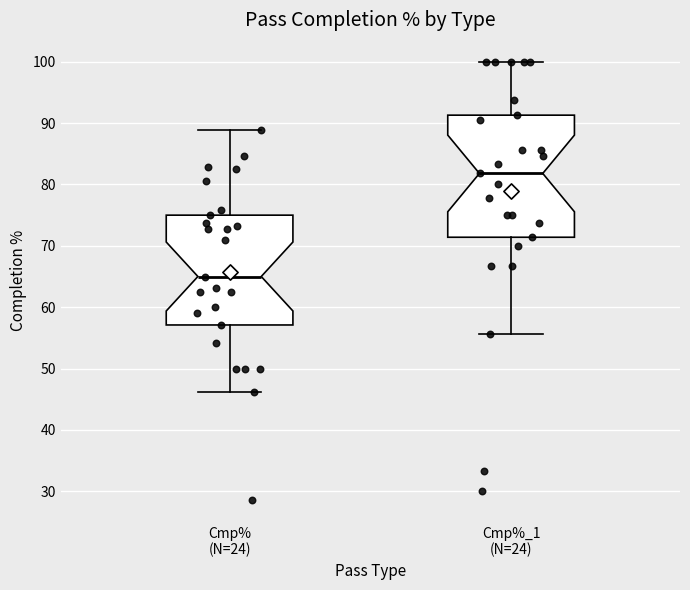

Reading left to right, transcribe this box plot: for each box, give where its median line is, the range the box spans, and where its two whiskers end, as read against the y-axis. The values are not printed on the chart, so give them approximately, as read against the axis.

Cmp% (N=24): median 65, box 57 to 75, whiskers 46 to 89
Cmp%_1 (N=24): median 82, box 71 to 91, whiskers 56 to 100